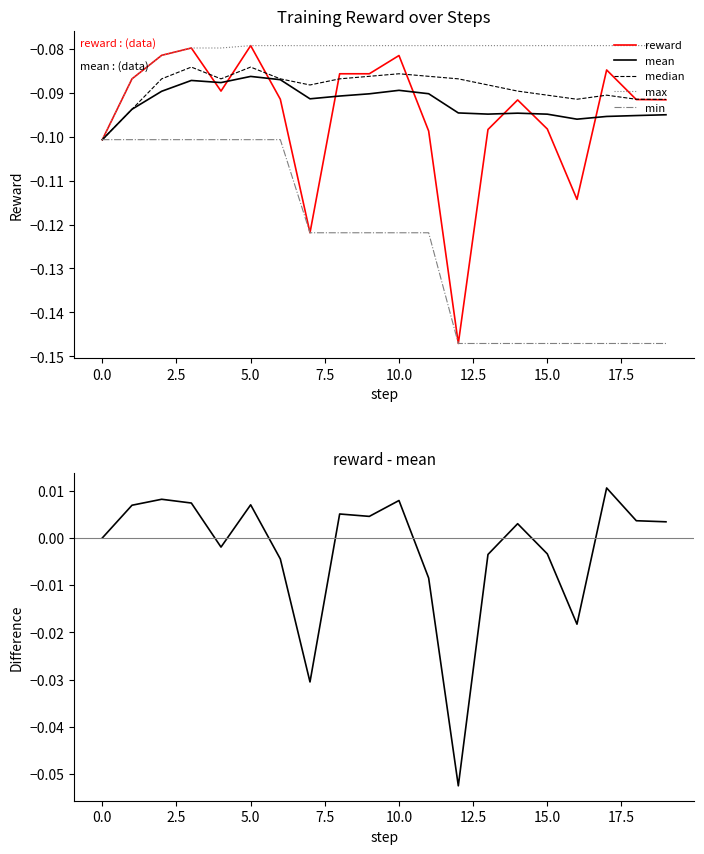

What is the difference between the reward - mean values at 12 and 10?

0.1